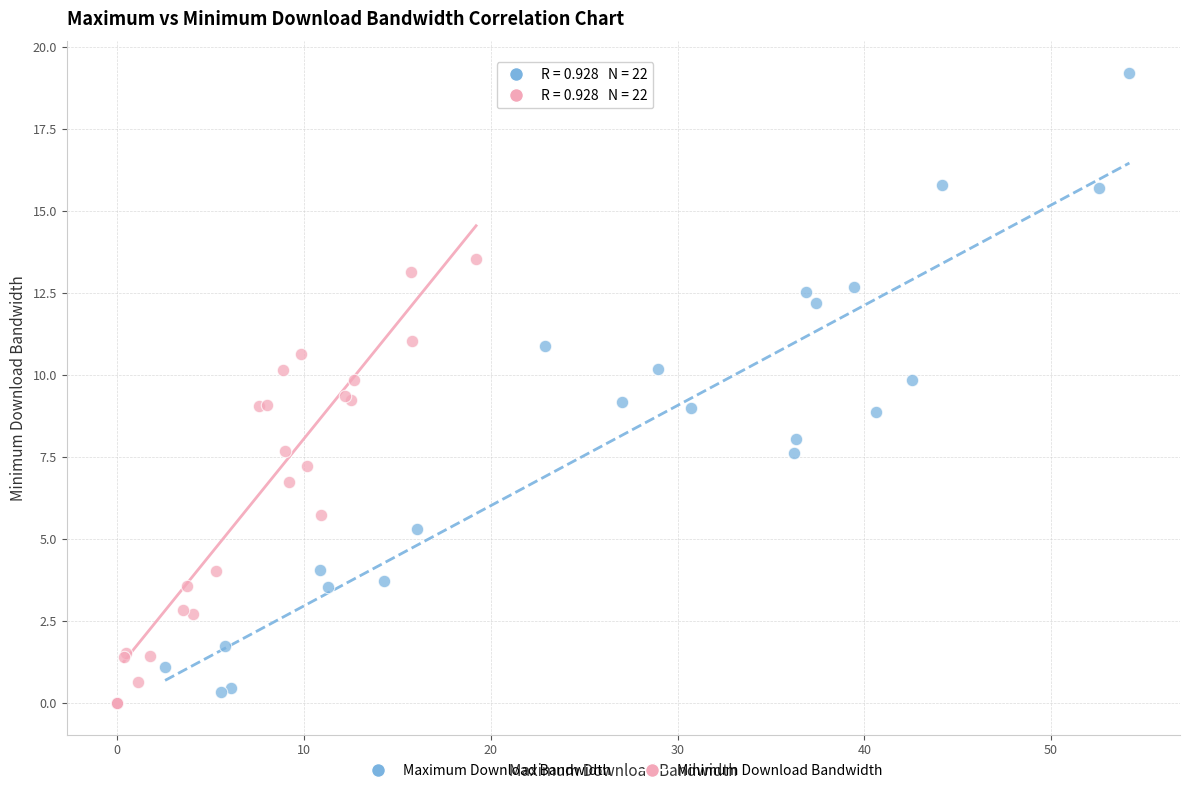

Which series has the widest spread of Y values?

Maximum Download Bandwidth